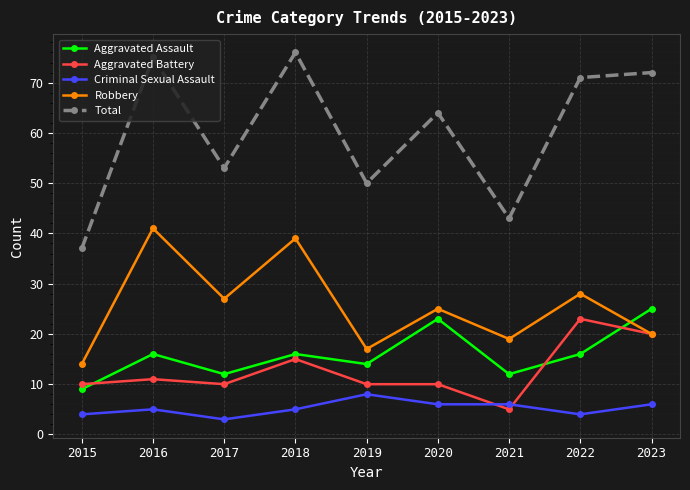

Count the number of data series in this chart.

5